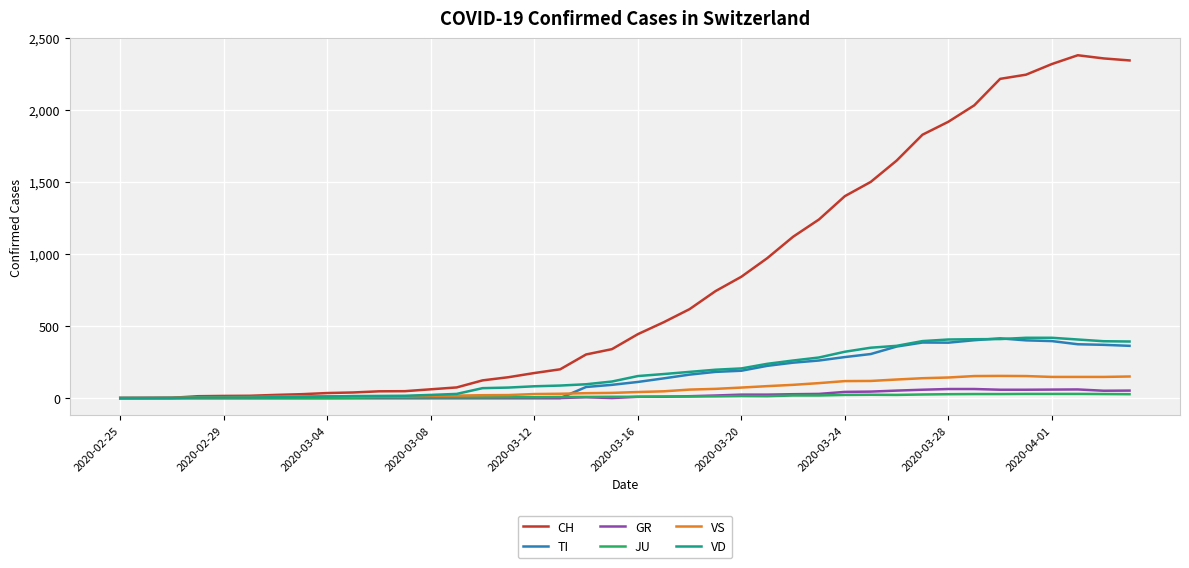

What is the maximum value shown in the chart?

2382